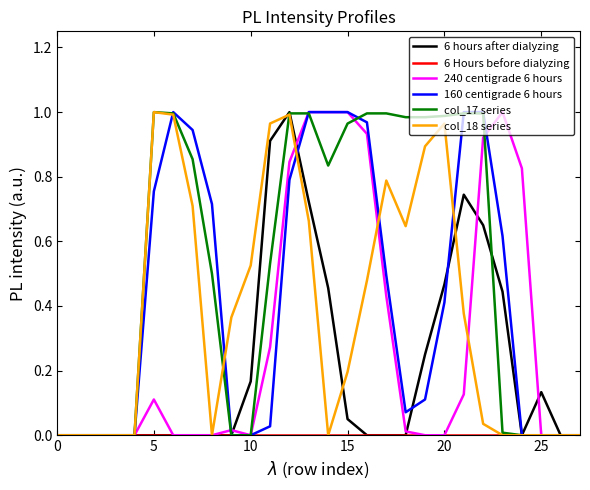

Which series has the largest total across all categories?

col_17 series